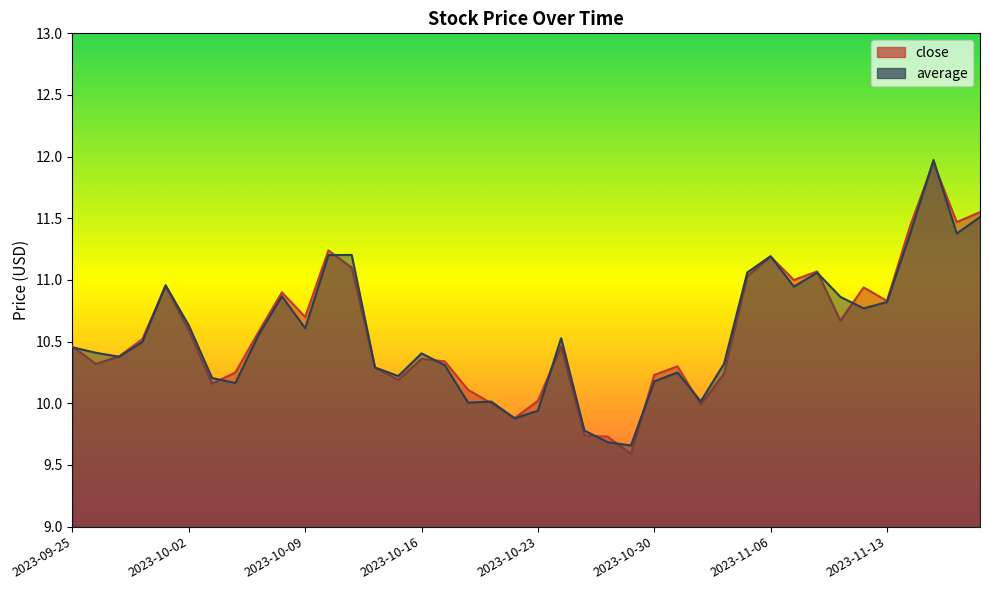

Between which two adjacent categories do close and average first intersect?

2023-09-25 and 2023-09-26